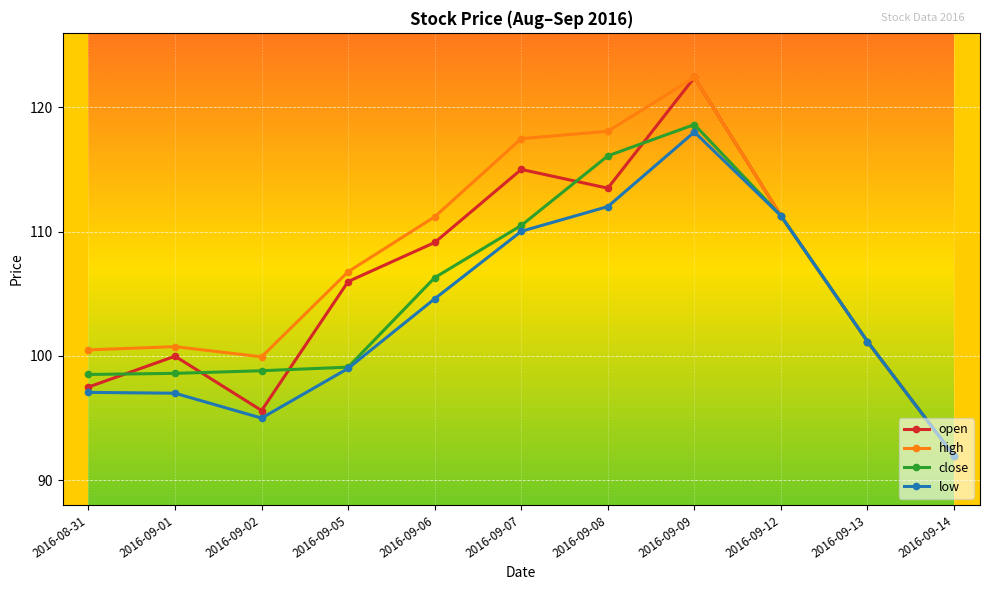

What is the value of the low point at the 11th from the left?

92.0